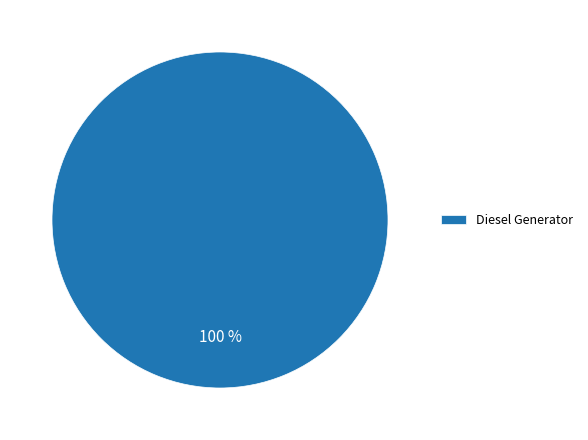

Which slice represents more than half of the pie?

Diesel Generator